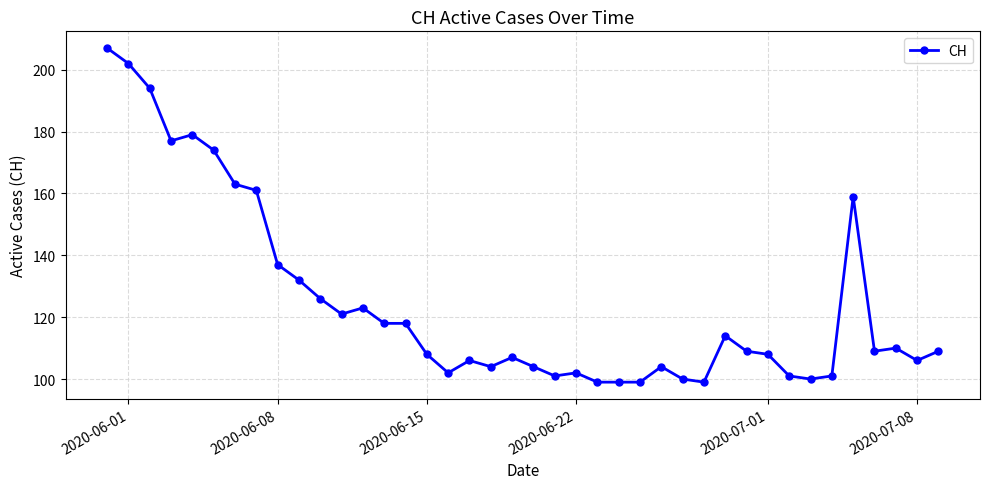

What is the sum of all values?

4992